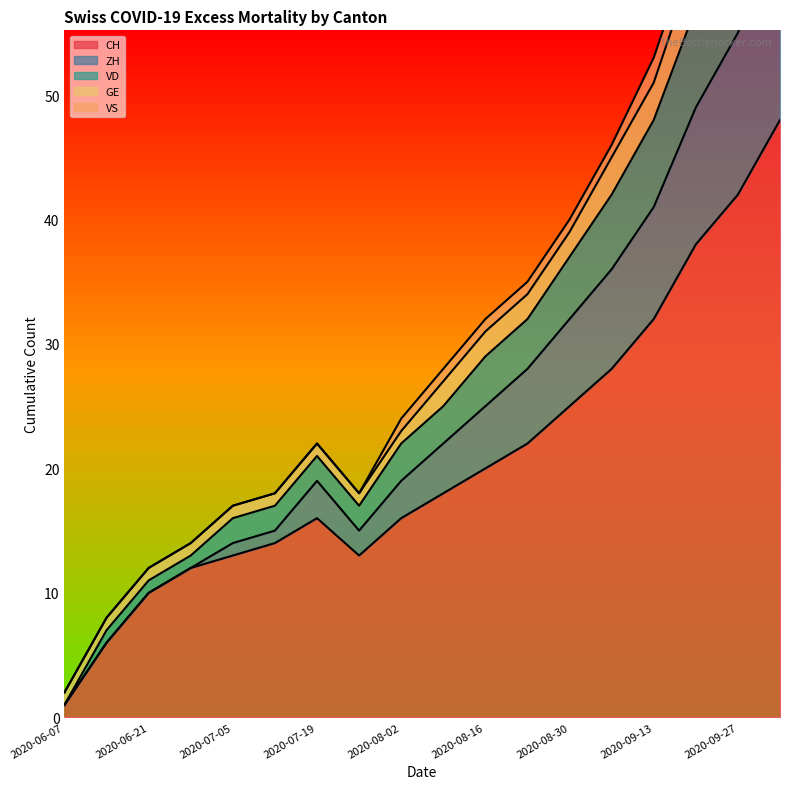

True or false: CH and VD intersect in this chart.

False